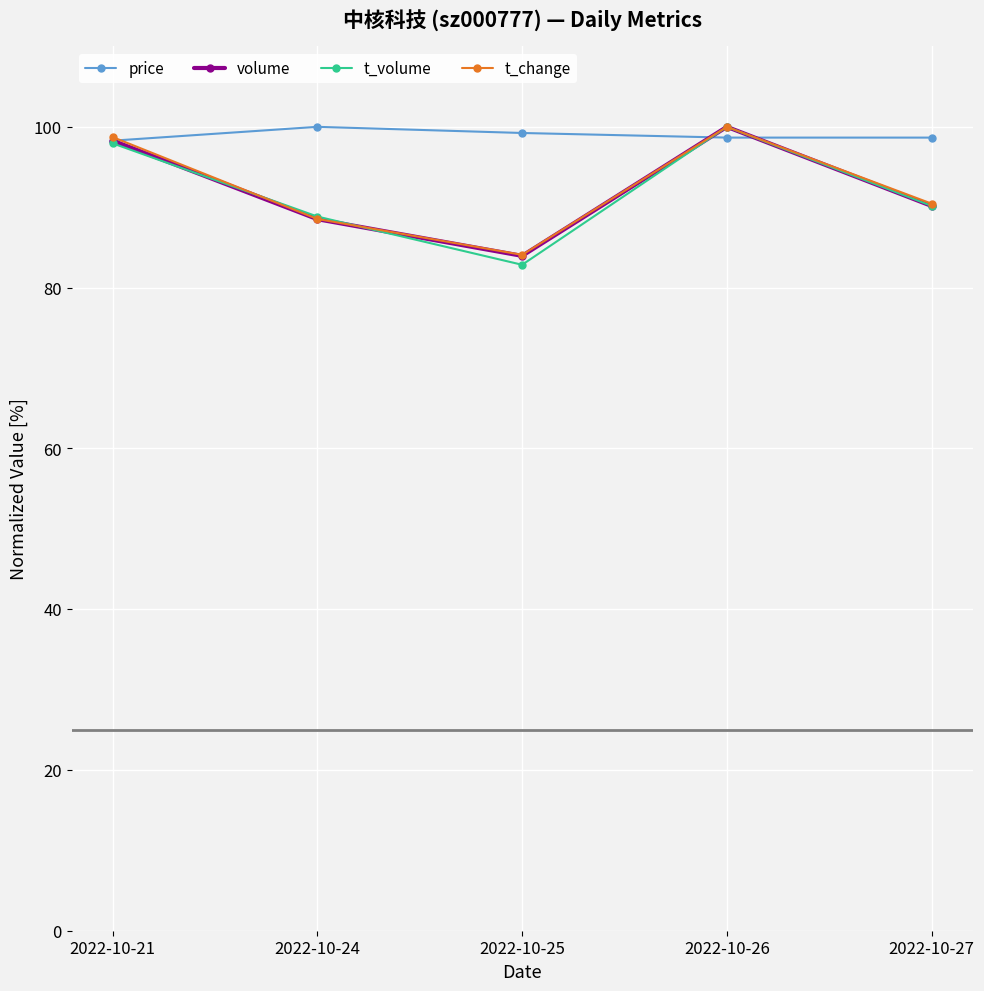

At how many categories does at least one series exceed 85?

5